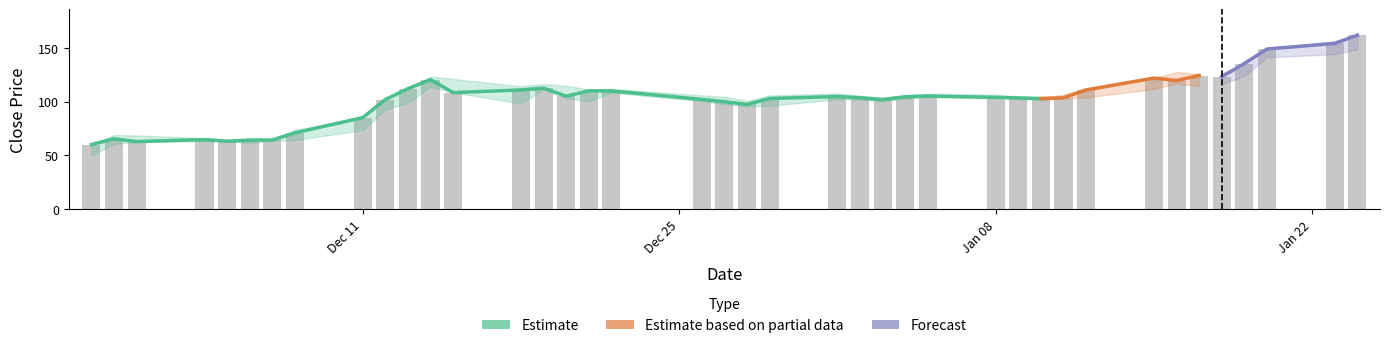

What is the difference between the highest and lowest values at 23?

3.7